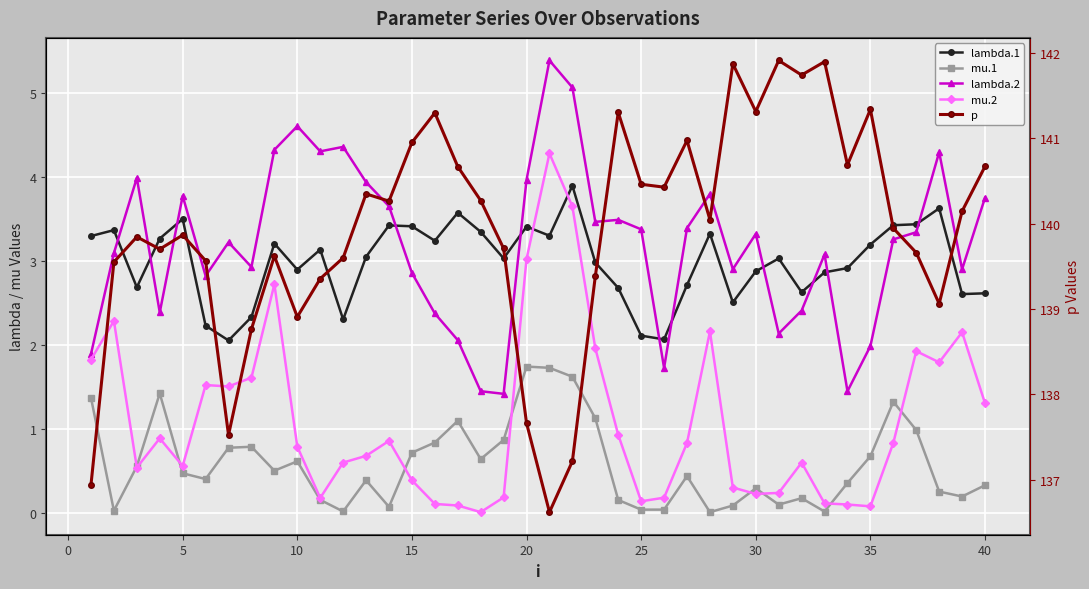

After their last crossing, which series has the higher values: mu.2 or mu.1?

mu.2